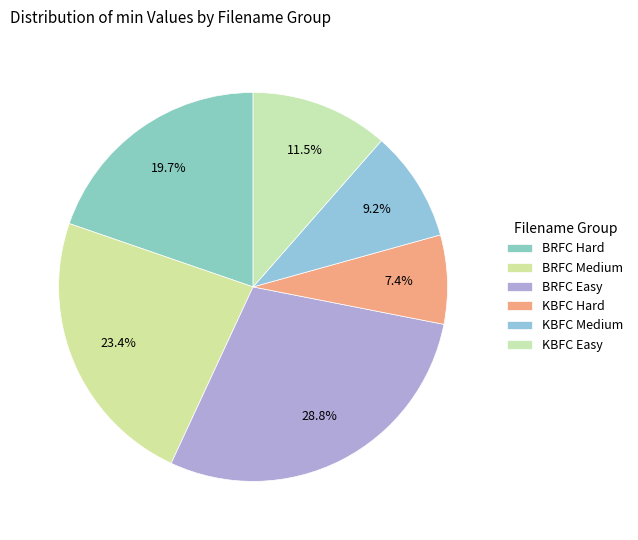

To the nearest percent, what is the difference between the BRFC Easy and BRFC Medium slice percentages?

5%